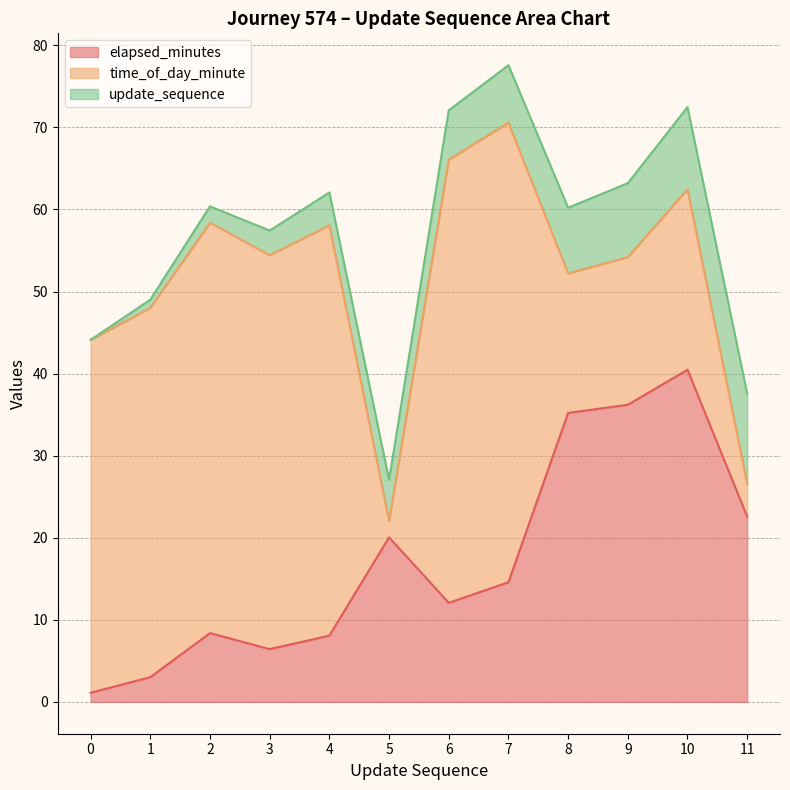

List the labels in order of time_of_day_minute value, smallest first.

5, 11, 8, 9, 10, 0, 1, 3, 2, 4, 6, 7